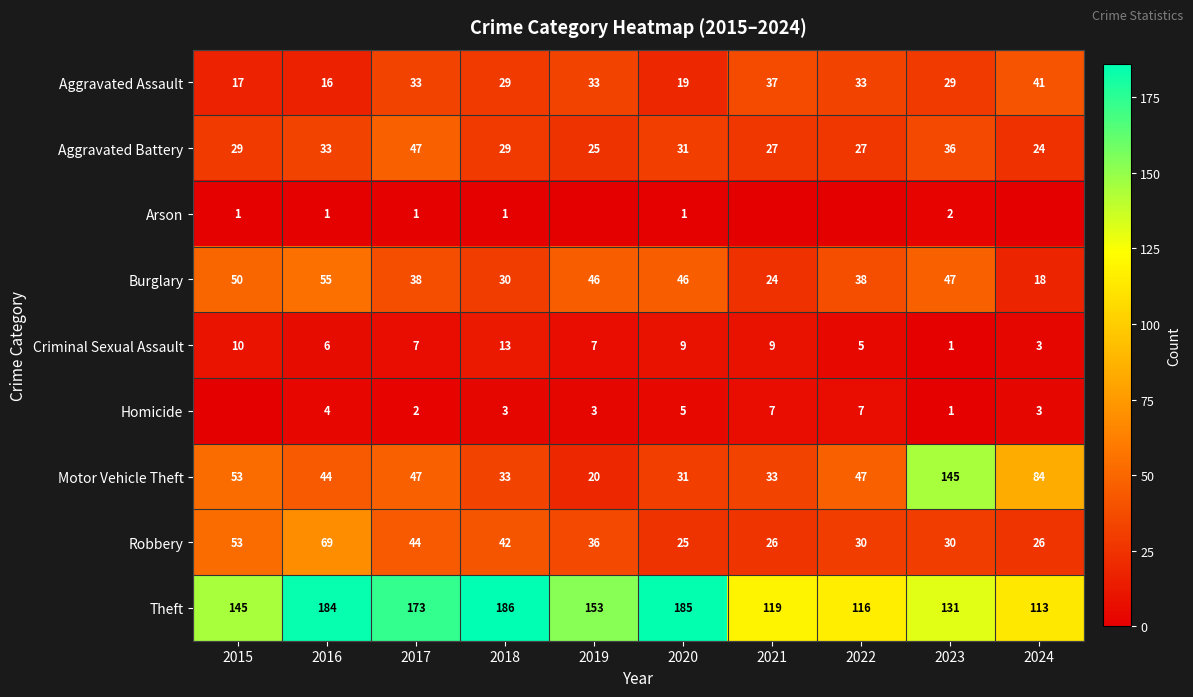

What is the difference between the Robbery values at 2019 and 2017?

8